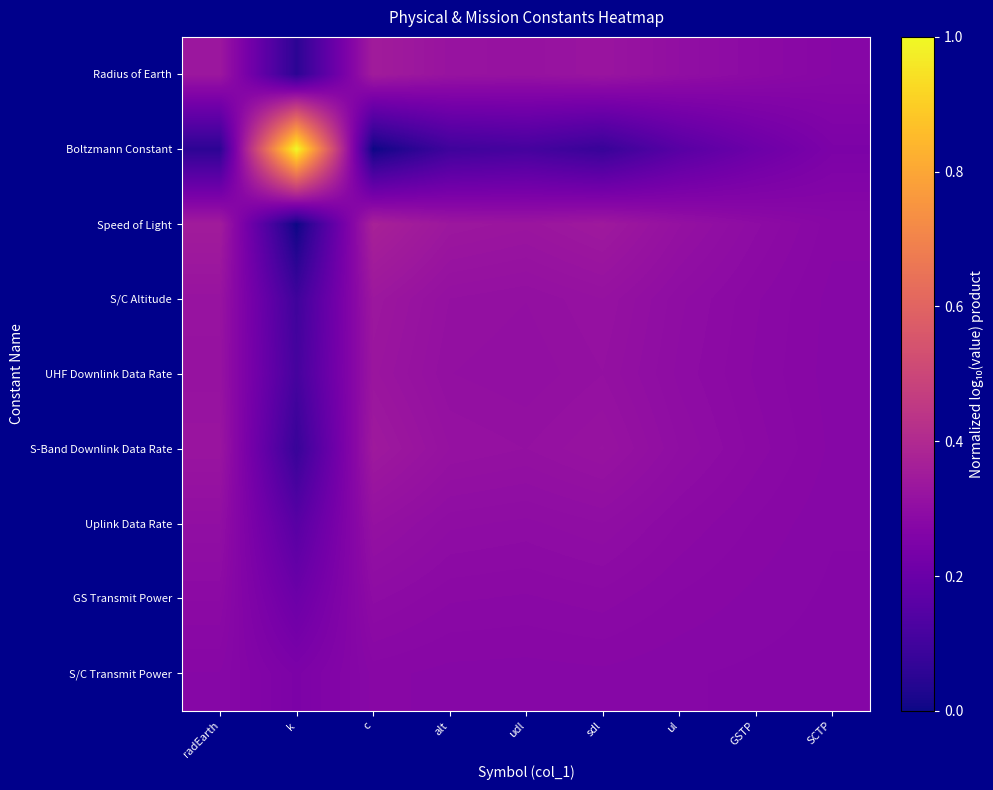

Between SCTP and alt, which is larger?

alt